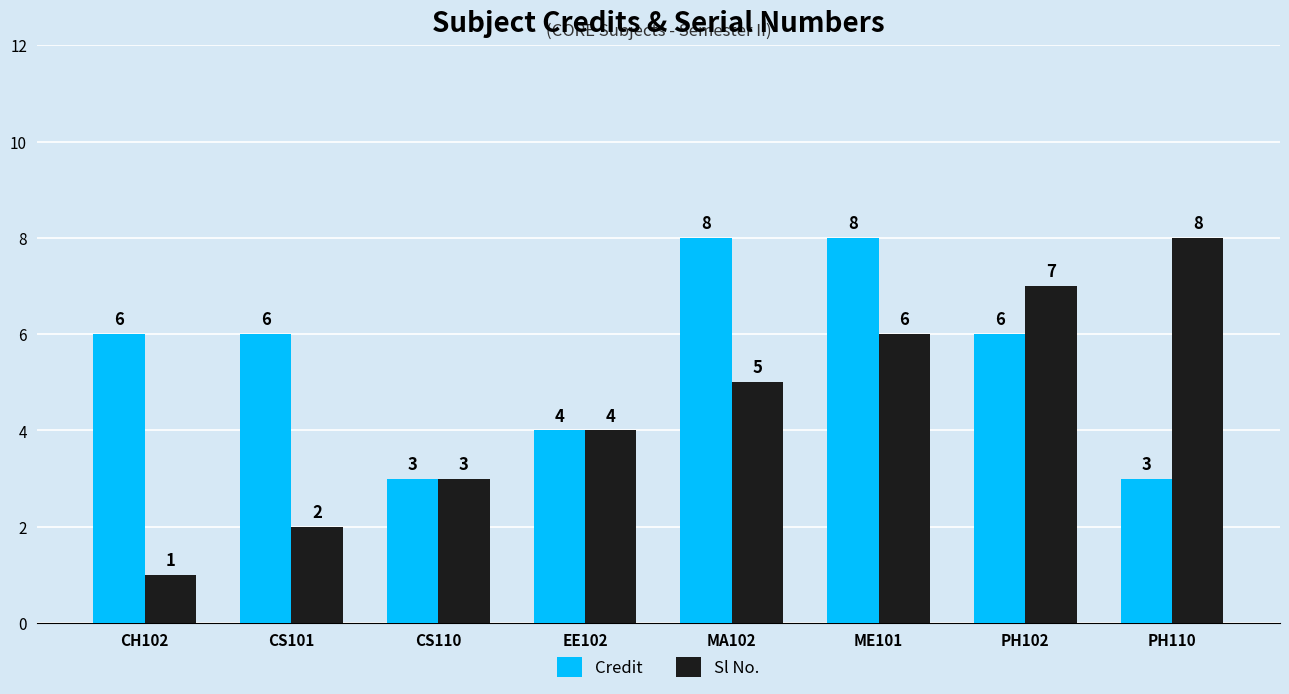

Count the Credit values in the range 4 to 8.

6